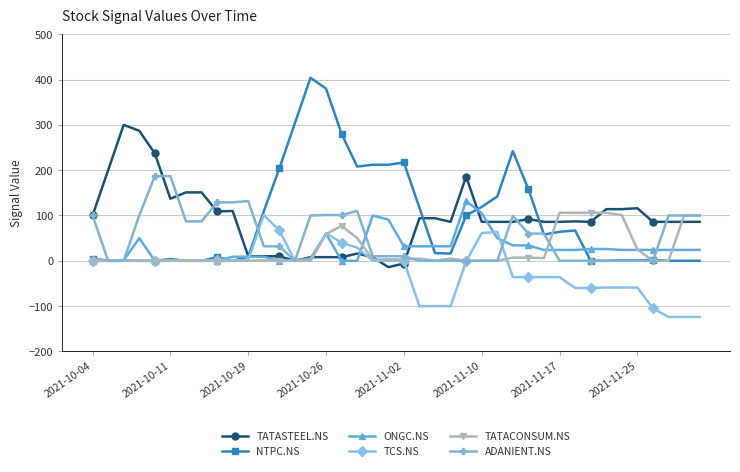

What is the smallest value displayed?

-124